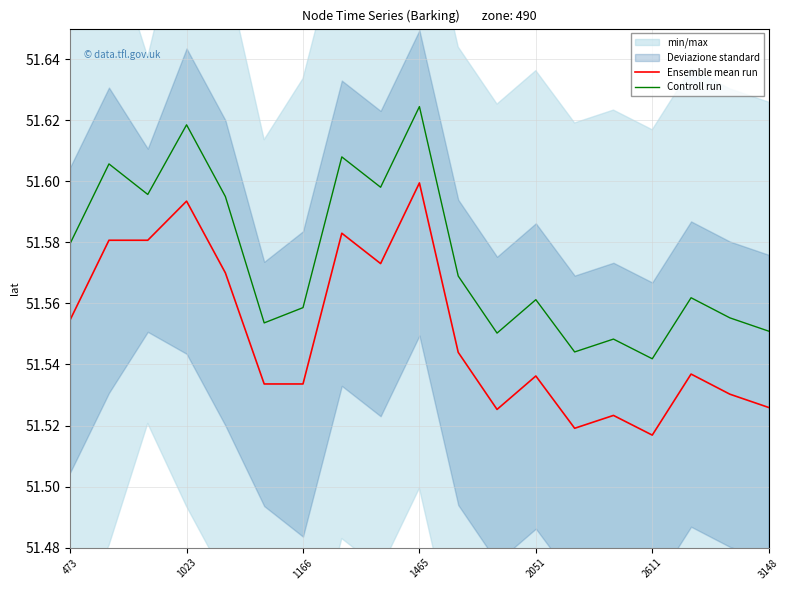

Which series has the widest spread of values?

Ensemble mean run